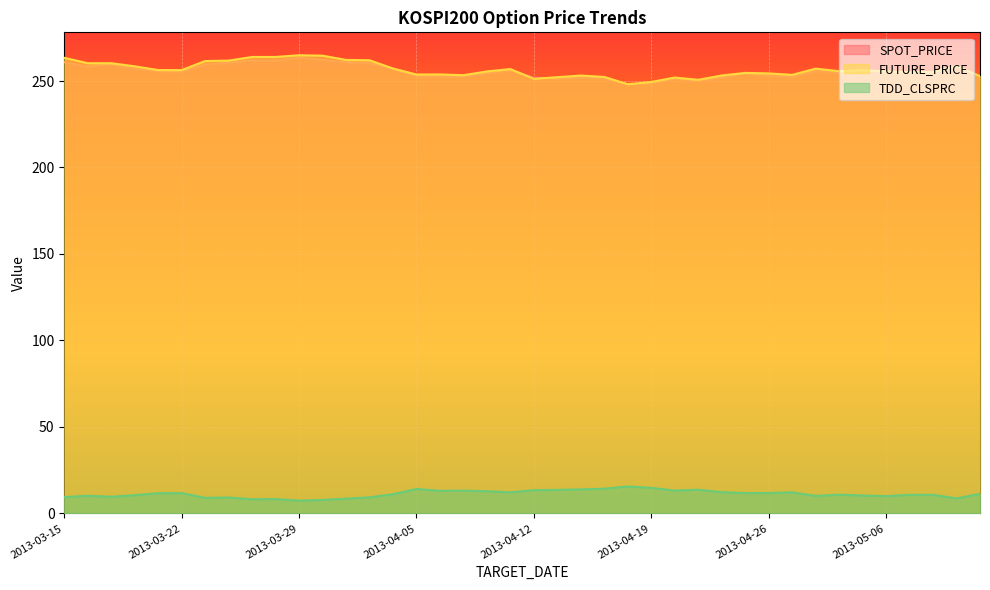

Reading left to right, extract all data points from this chart.

SPOT_PRICE: 2013-03-15=260.8	2013-03-18=258.3	2013-03-19=259.8	2013-03-20=257.0	2013-03-21=255.8	2013-03-22=255.3	2013-03-25=259.6	2013-03-26=260.5	2013-03-27=261.9	2013-03-28=261.9	2013-03-29=263.4	2013-04-01=262.3	2013-04-02=260.8	2013-04-03=260.4	2013-04-04=257.1	2013-04-05=252.8	2013-04-08=252.4	2013-04-09=252.5	2013-04-10=254.3	2013-04-11=256.2	2013-04-12=252.0	2013-04-15=251.5	2013-04-16=251.8	2013-04-17=251.5	2013-04-18=247.8	2013-04-19=248.8	2013-04-22=251.5	2013-04-23=250.0	2013-04-24=252.0	2013-04-25=254.5	2013-04-26=253.0	2013-04-29=252.2	2013-04-30=255.7	2013-05-02=254.9	2013-05-03=256.0	2013-05-06=255.2	2013-05-07=253.8	2013-05-08=254.0	2013-05-09=257.5	2013-05-10=252.7
FUTURE_PRICE: 2013-03-15=263.4	2013-03-18=260.3	2013-03-19=260.3	2013-03-20=258.5	2013-03-21=256.4	2013-03-22=256.3	2013-03-25=261.6	2013-03-26=261.8	2013-03-27=263.9	2013-03-28=263.9	2013-03-29=264.9	2013-04-01=264.6	2013-04-02=262.2	2013-04-03=262.0	2013-04-04=257.2	2013-04-05=253.8	2013-04-08=253.8	2013-04-09=253.3	2013-04-10=255.6	2013-04-11=256.9	2013-04-12=251.3	2013-04-15=252.2	2013-04-16=253.2	2013-04-17=252.3	2013-04-18=248.2	2013-04-19=249.4	2013-04-22=252.0	2013-04-23=250.7	2013-04-24=253.2	2013-04-25=254.7	2013-04-26=254.4	2013-04-29=253.6	2013-04-30=257.1	2013-05-02=255.7	2013-05-03=256.3	2013-05-06=255.6	2013-05-07=255.1	2013-05-08=255.2	2013-05-09=258.8	2013-05-10=252.8
TDD_CLSPRC: 2013-03-15=9.4	2013-03-18=10.2	2013-03-19=9.7	2013-03-20=10.6	2013-03-21=11.7	2013-03-22=11.8	2013-03-25=9.0	2013-03-26=9.2	2013-03-27=8.2	2013-03-28=8.3	2013-03-29=7.4	2013-04-01=7.8	2013-04-02=8.6	2013-04-03=9.3	2013-04-04=11.1	2013-04-05=14.2	2013-04-08=13.1	2013-04-09=13.2	2013-04-10=12.8	2013-04-11=12.2	2013-04-12=13.4	2013-04-15=13.6	2013-04-16=13.9	2013-04-17=14.3	2013-04-18=15.6	2013-04-19=14.8	2013-04-22=13.2	2013-04-23=13.7	2013-04-24=12.3	2013-04-25=11.8	2013-04-26=11.8	2013-04-29=12.2	2013-04-30=10.2	2013-05-02=10.8	2013-05-03=10.3	2013-05-06=10.0	2013-05-07=10.8	2013-05-08=10.8	2013-05-09=8.7	2013-05-10=11.3